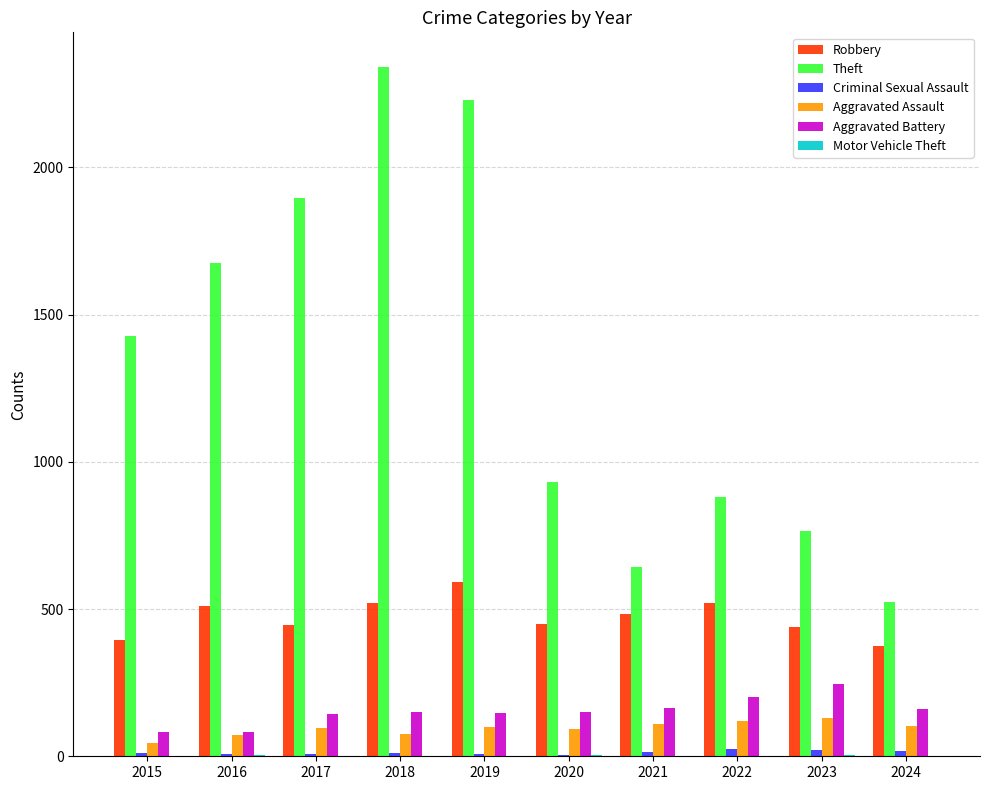

Are the bars horizontal?

No